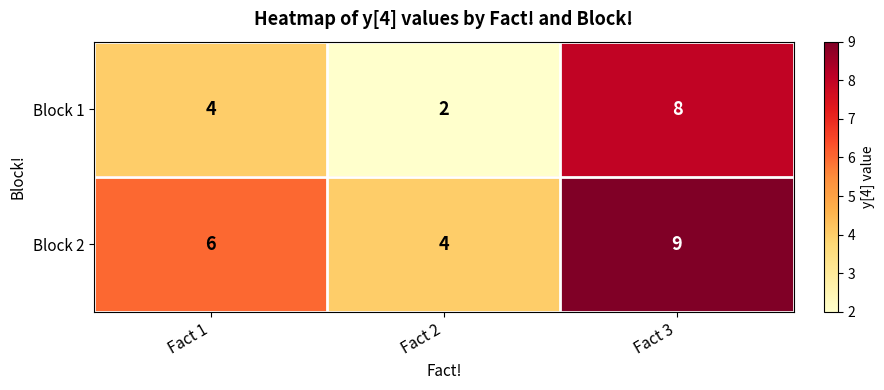

List the series in order of their peak value, highest first.

Block 2, Block 1